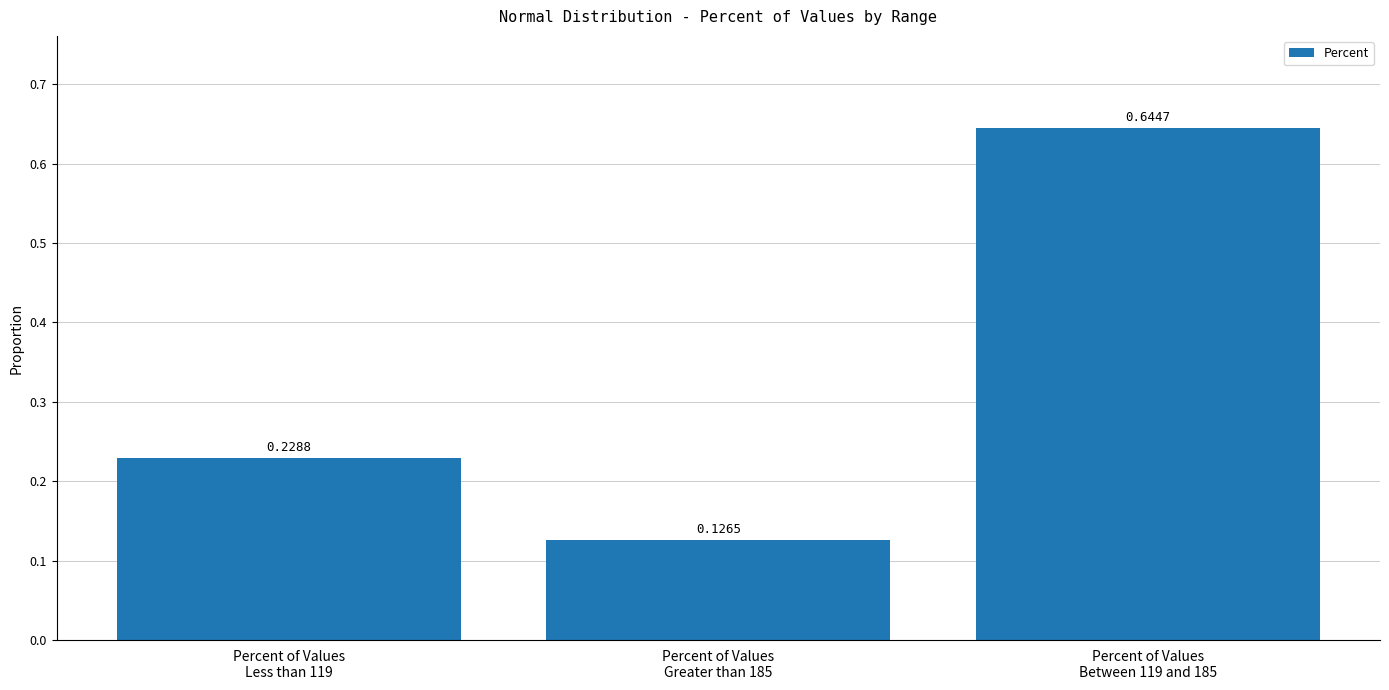

What is the label of the 1st bar from the right?

Percent of Values
Between 119 and 185